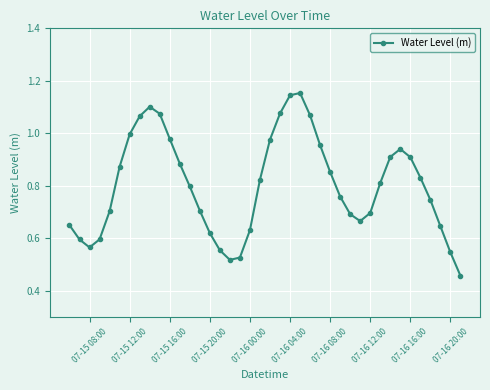

True or false: there are more than 0 points higher than both neighbors.

True